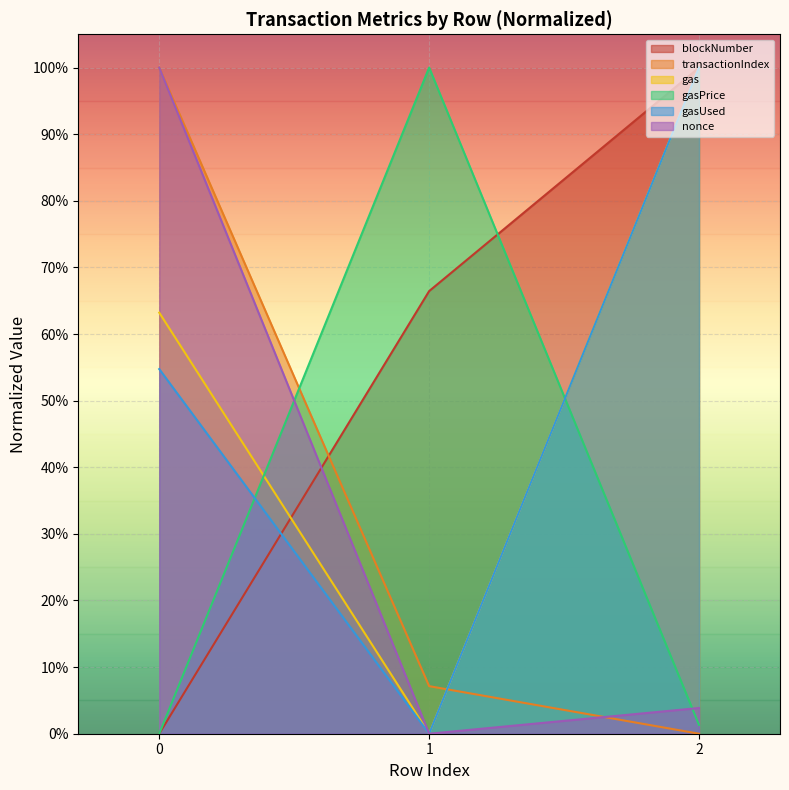

Between 1 and 2, which series saw the biggest shift?

gas